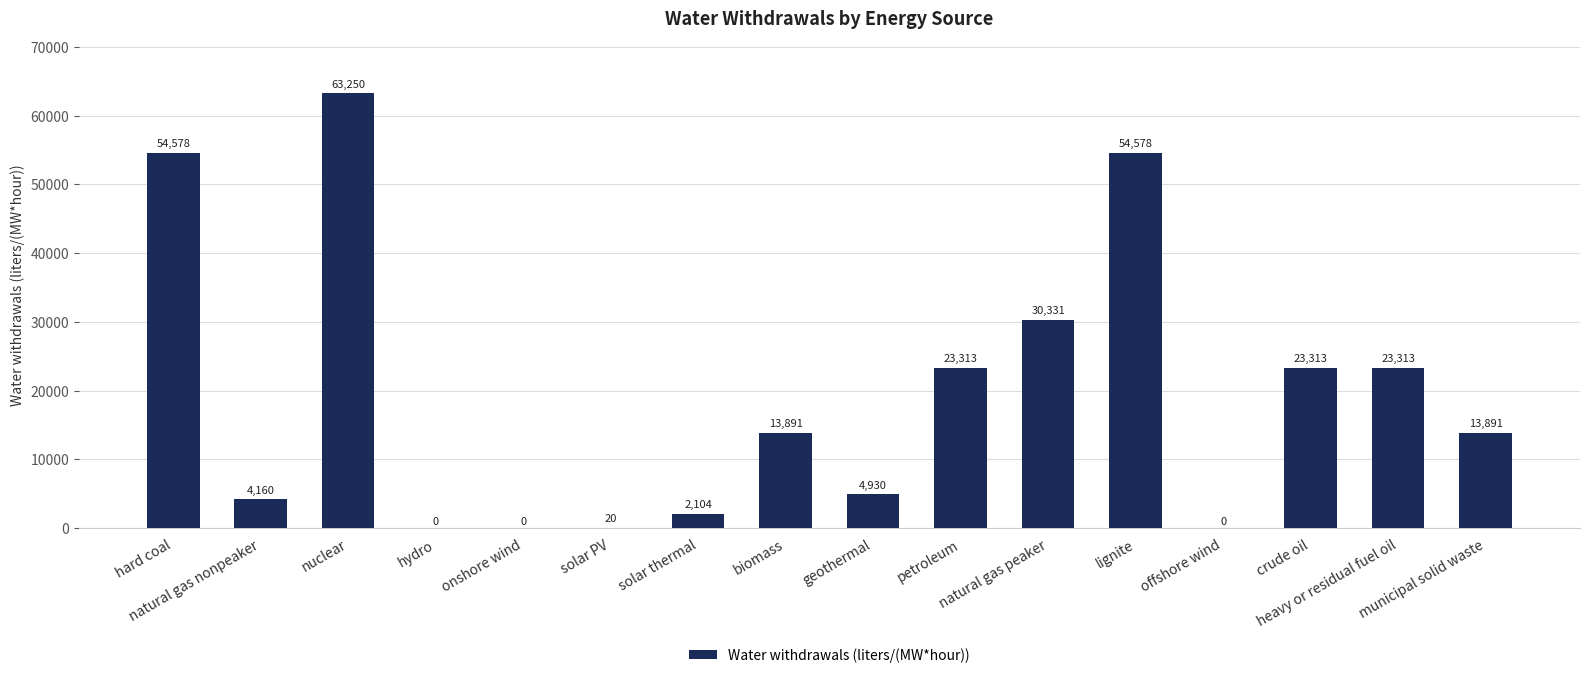

What is the maximum value shown in the chart?

63249.6